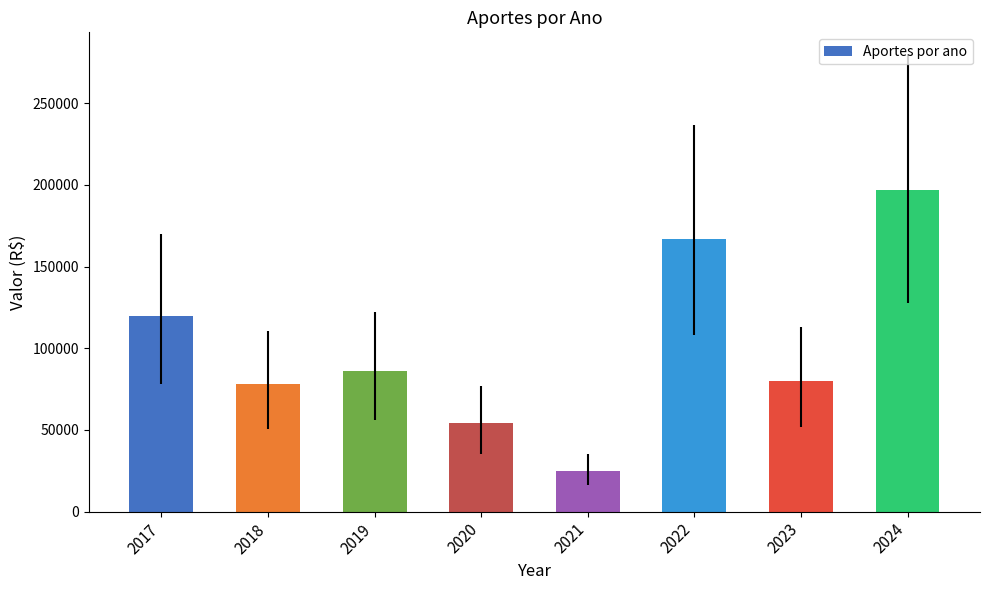

What is the difference between the values at 2020 and 2019?

31812.0